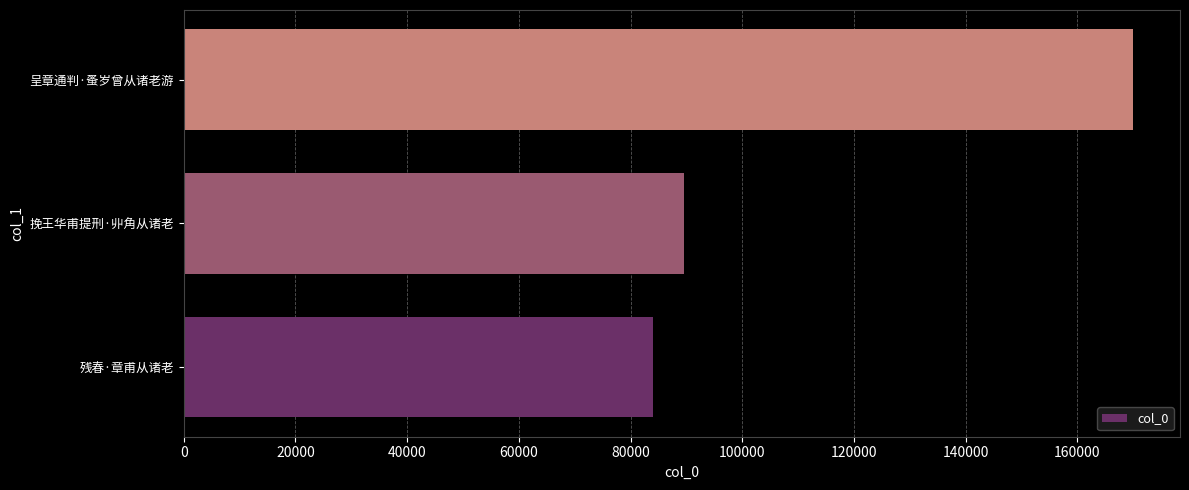

How many data points are less than 89551?

1